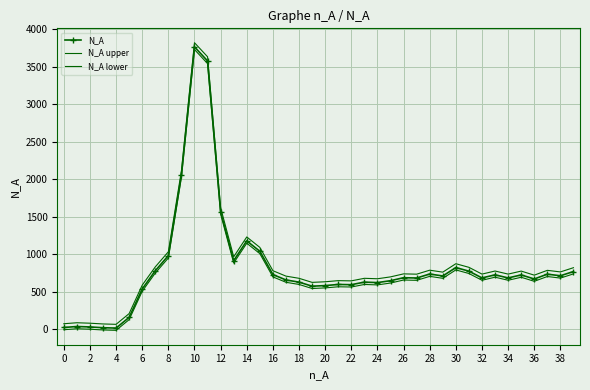

How many series are shown in this chart?

3